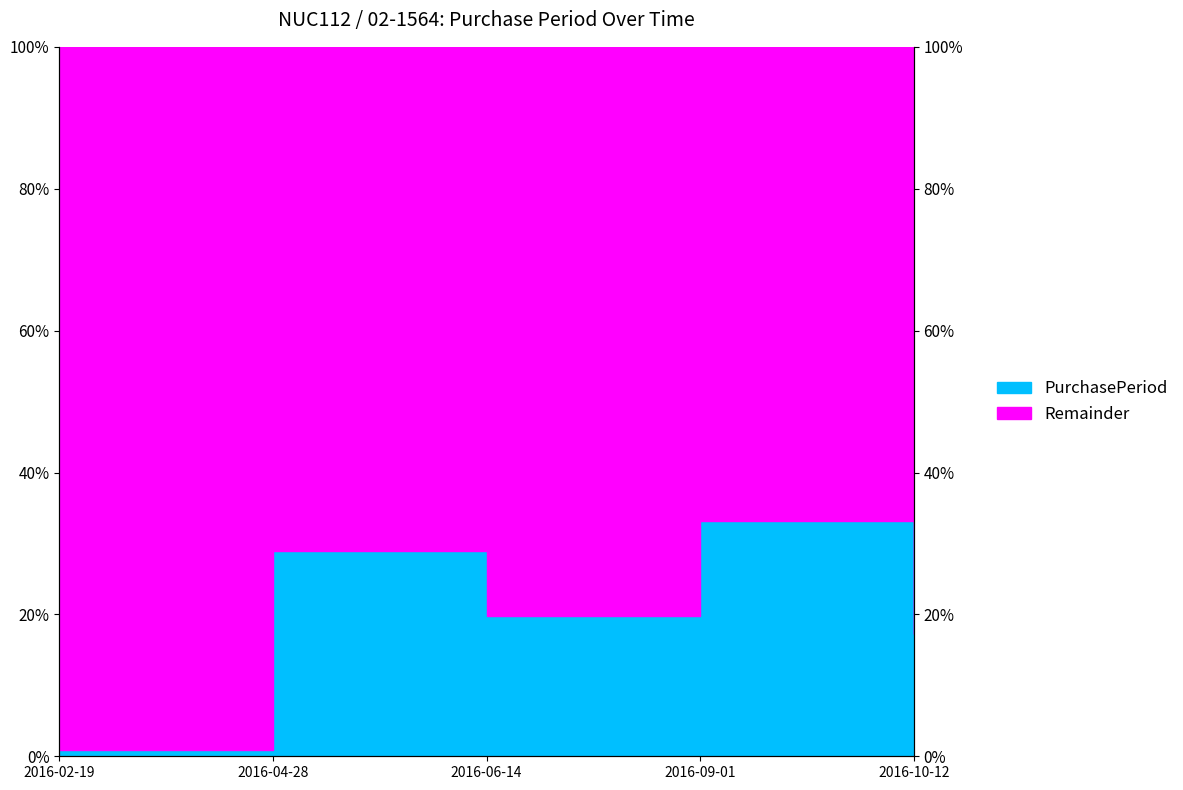

Rank the categories by value from lowest to highest.

2016-02-19, 2016-10-12, 2016-06-14, 2016-04-28, 2016-09-01